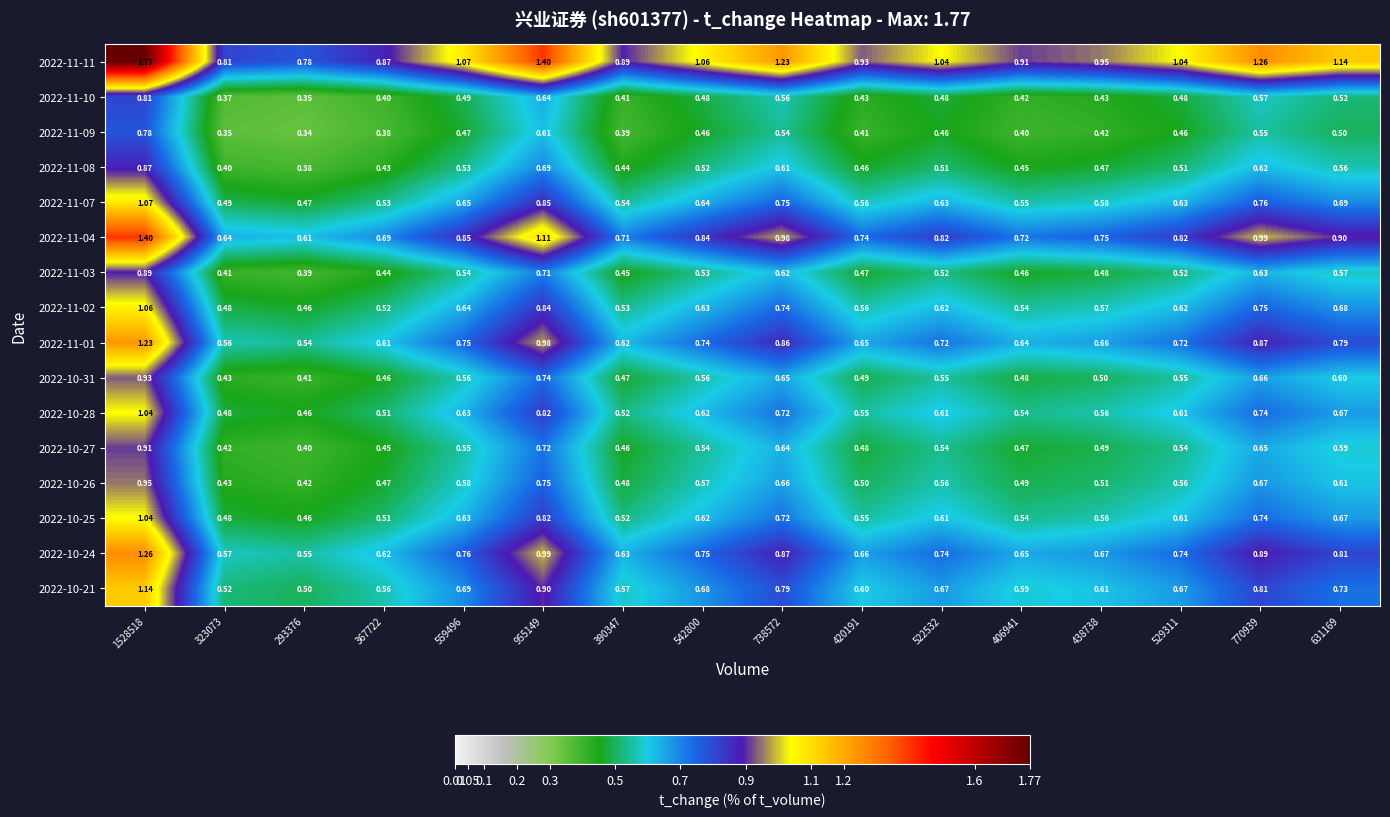

Is the value of 2022-11-10 at 406941 greater than the value of 2022-11-04 at 770939?

No